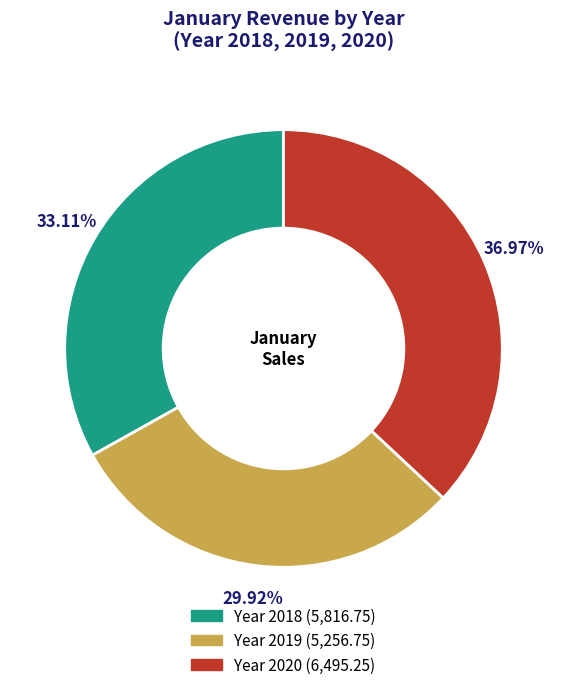

Is there any slice that represents more than half of the pie?

No